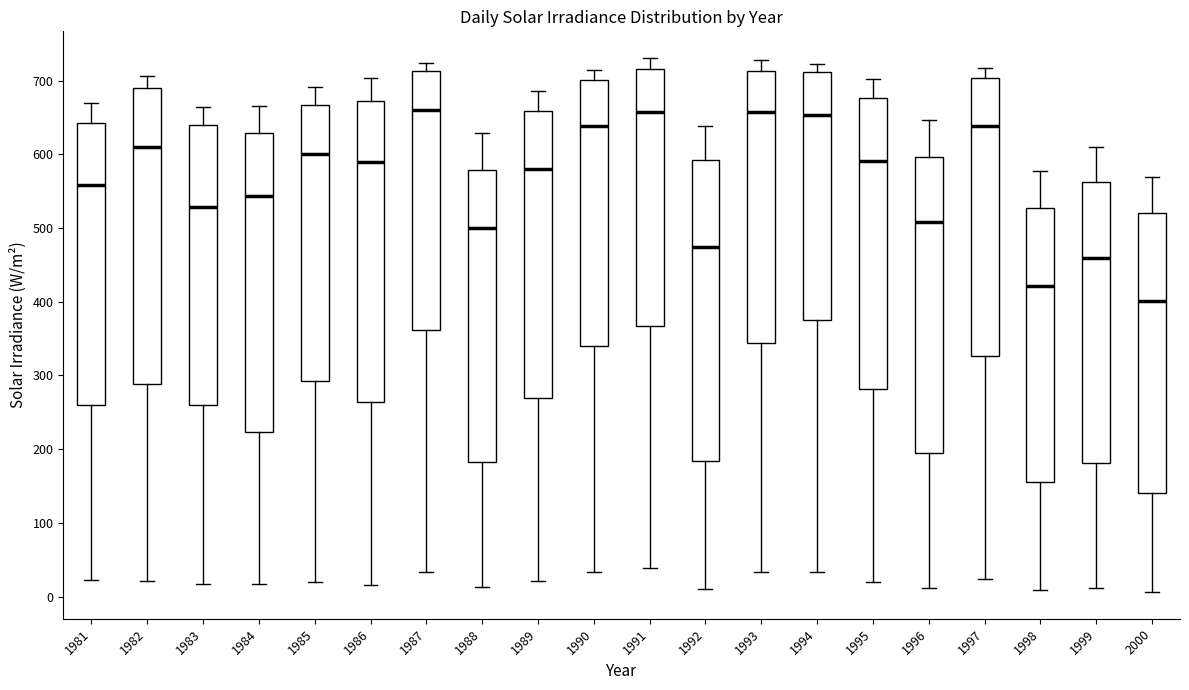

Where does the median line of the box at x = 1982 sit on the y-axis? The values are not printed on the chart, so give them approximately, as read against the axis.

610